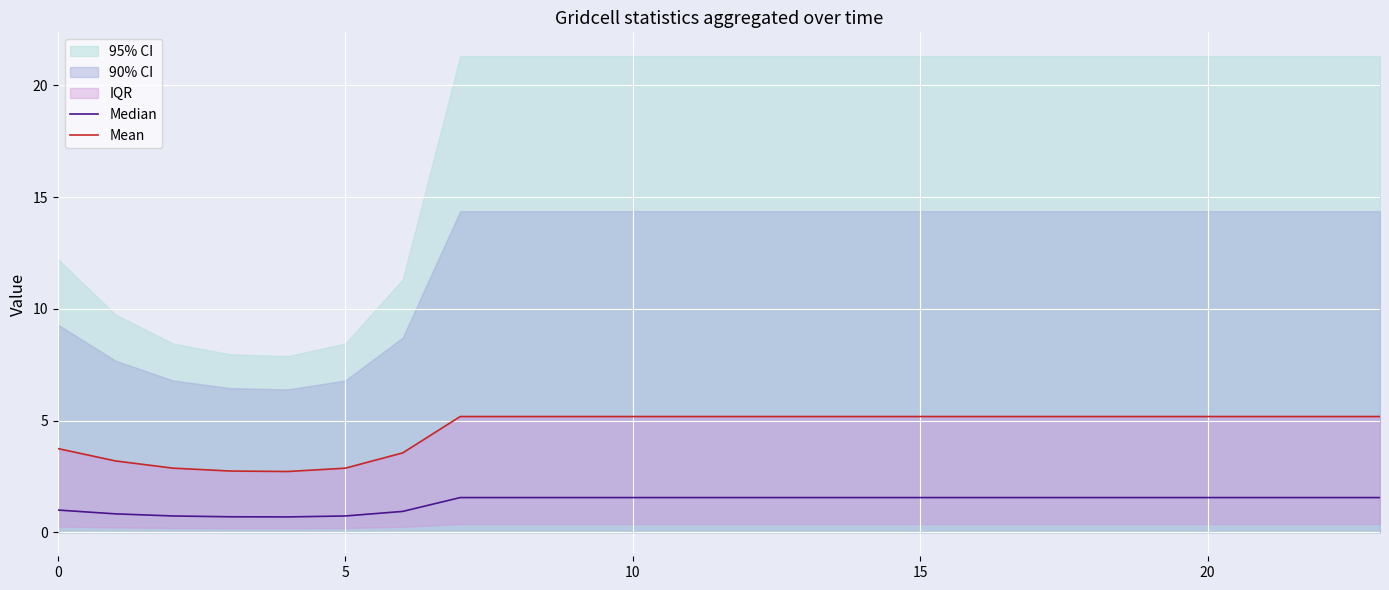

The value of Median at 5 is 1.3. True or false?

False